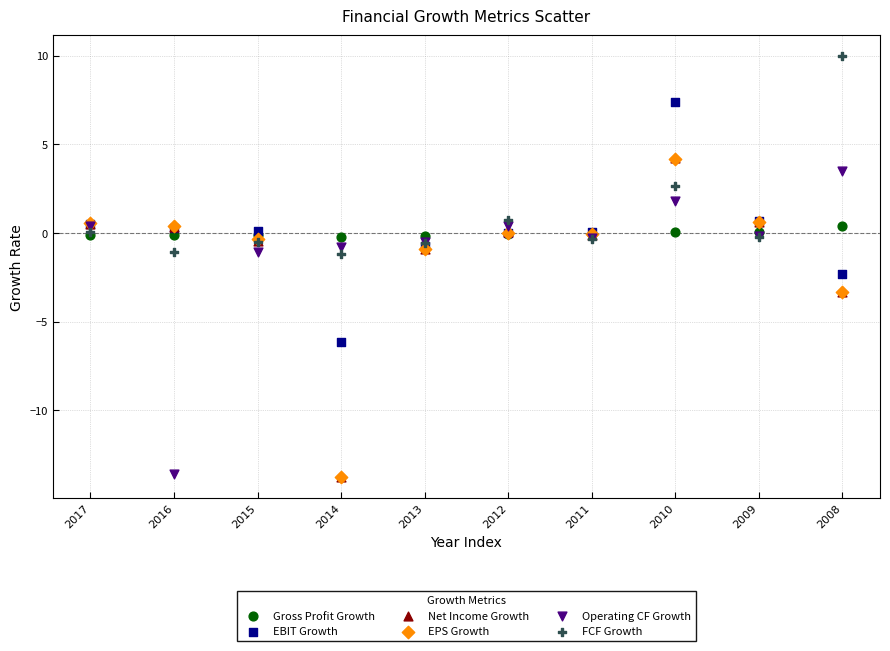

What are all the series names shown in the legend?

Gross Profit Growth, EBIT Growth, Net Income Growth, EPS Growth, Operating CF Growth, FCF Growth